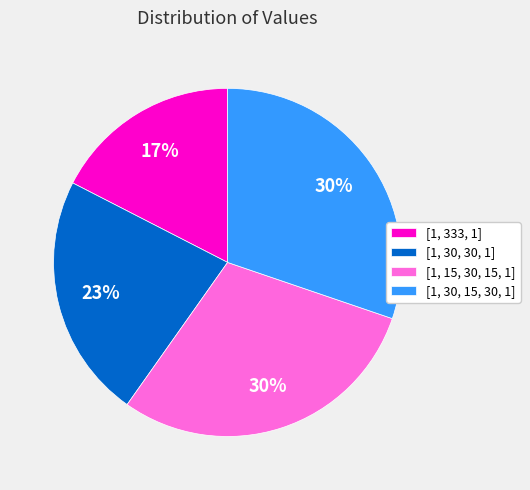

Do [1, 30, 15, 30, 1] and [1, 30, 30, 1] together represent more than half of the pie?

Yes